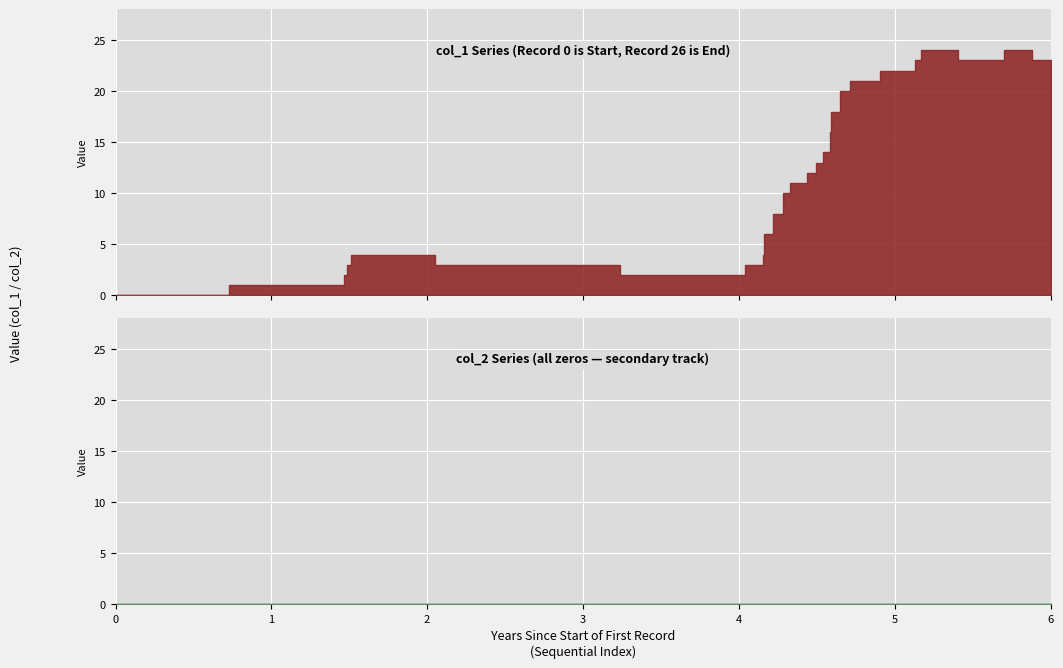

How many points are higher than both their immediate neighbors (excluding endpoints)?

3